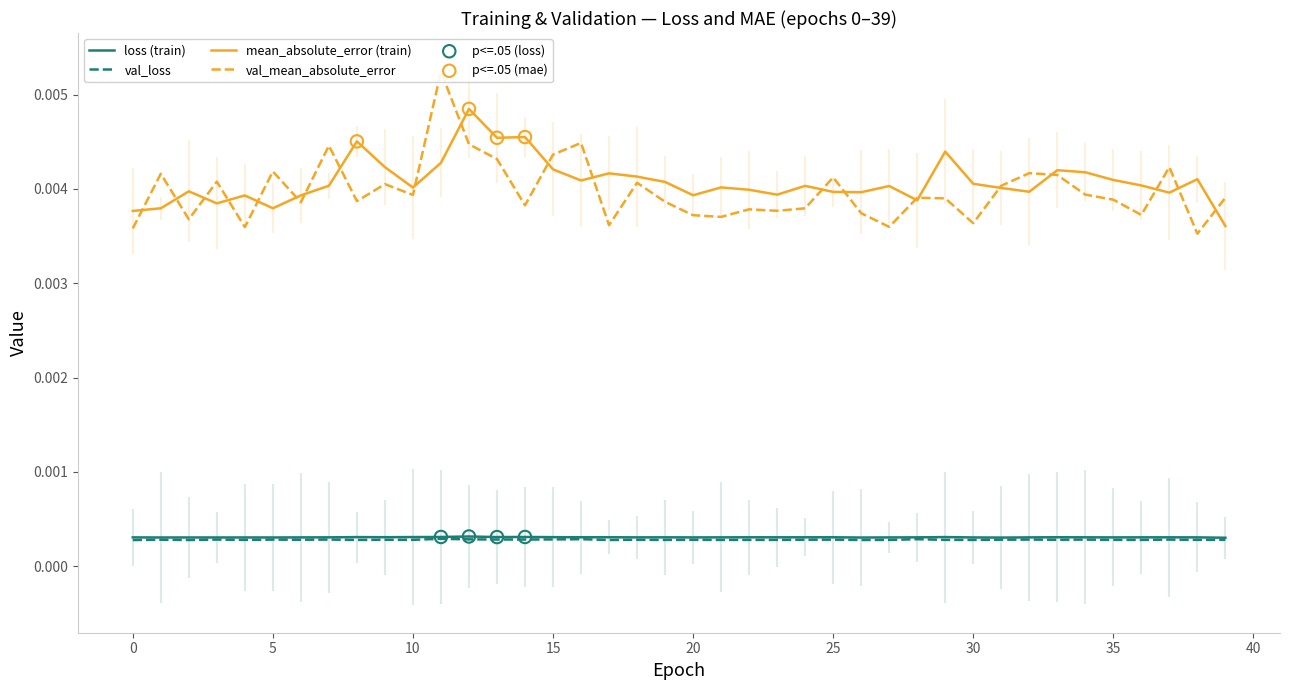

Which series reaches the minimum Y coordinate?

val_loss